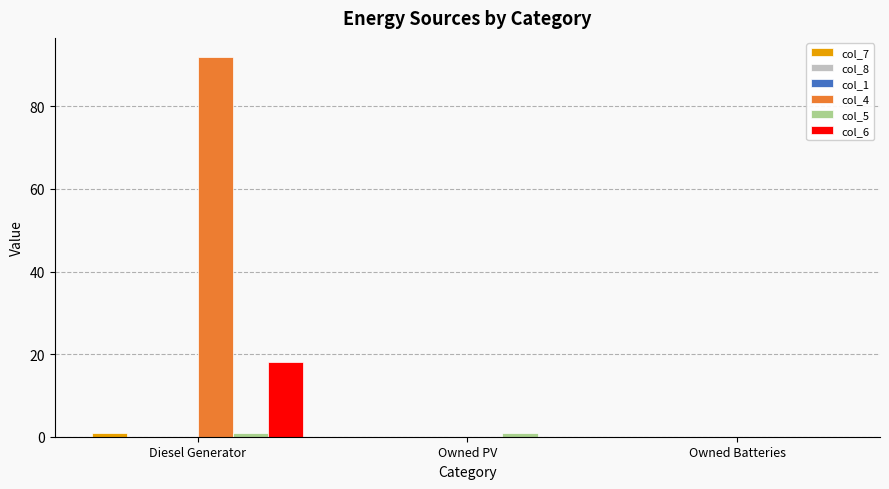

Reading left to right, extract all data points from this chart.

col_7: 1	0	0
col_8: 0	0	0
col_1: 0	0	0
col_4: 92	0	0
col_5: 1	1	0
col_6: 18	0	0